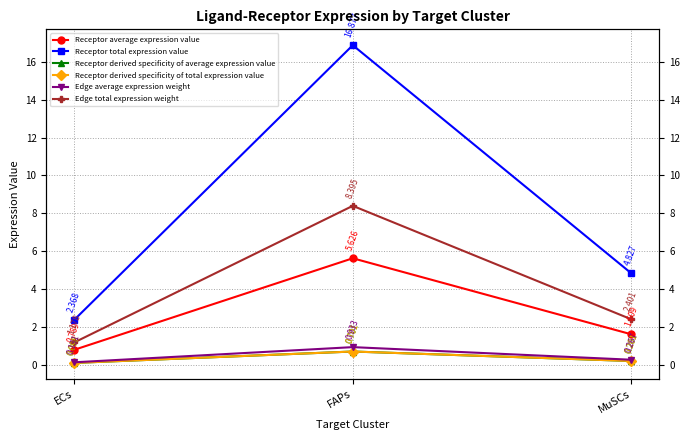

Which label corresponds to the largest value in the chart?

FAPs